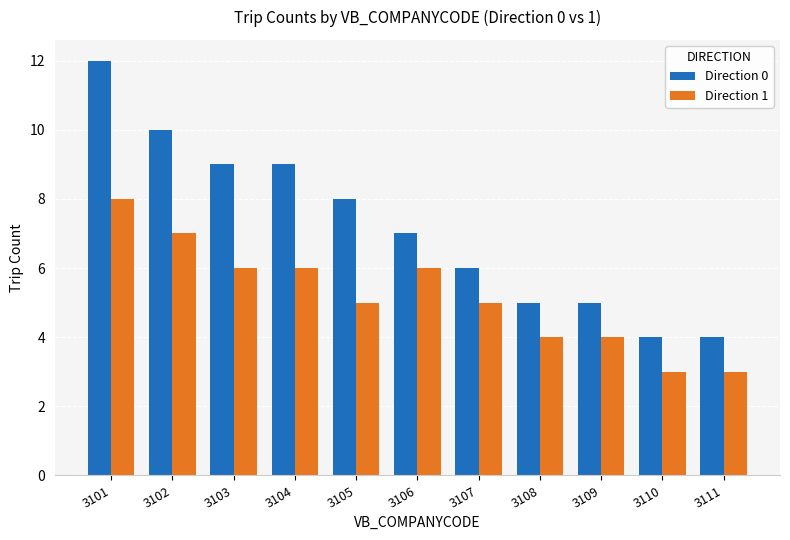

How many bars are there in total?

22